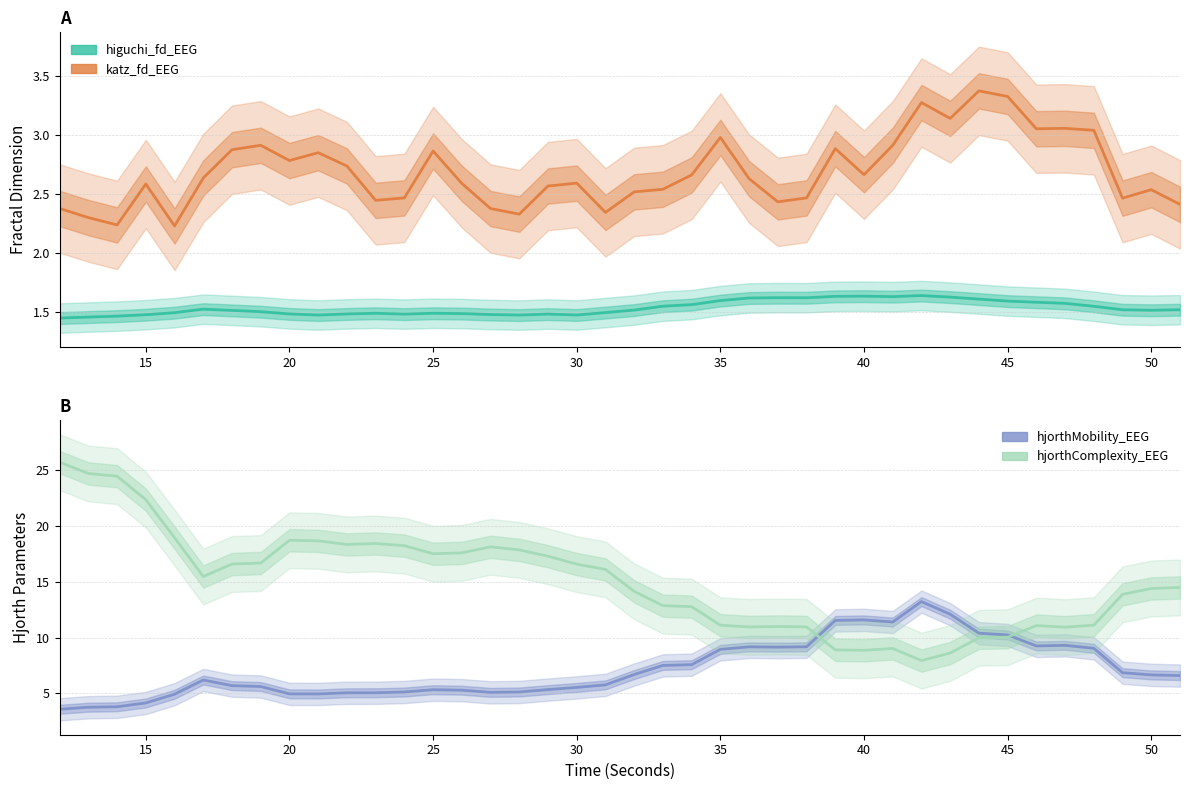

What is the maximum value for hjorthMobility_EEG?

13.2